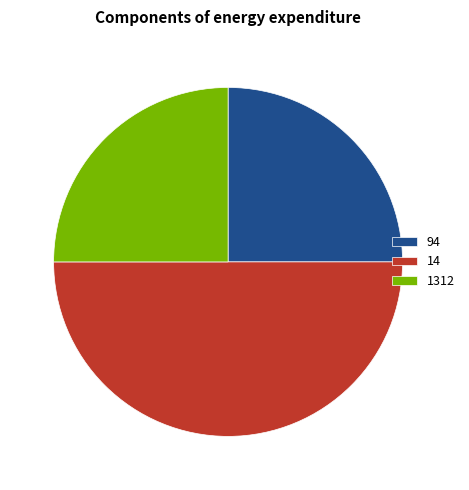

Is 94 the majority of the pie?

No